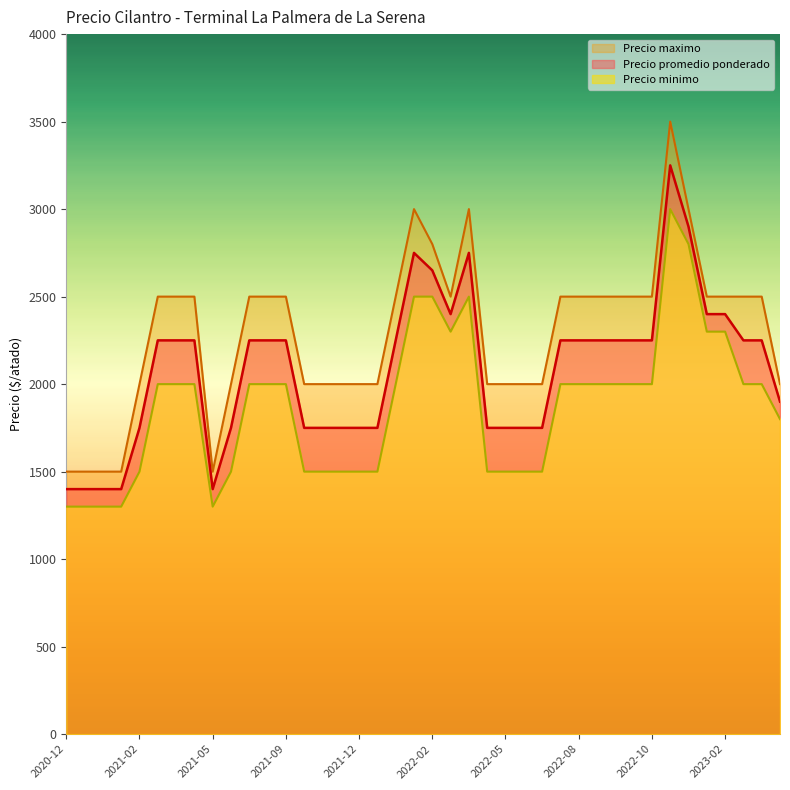

Which series has the largest range (max minus min)?

Precio maximo